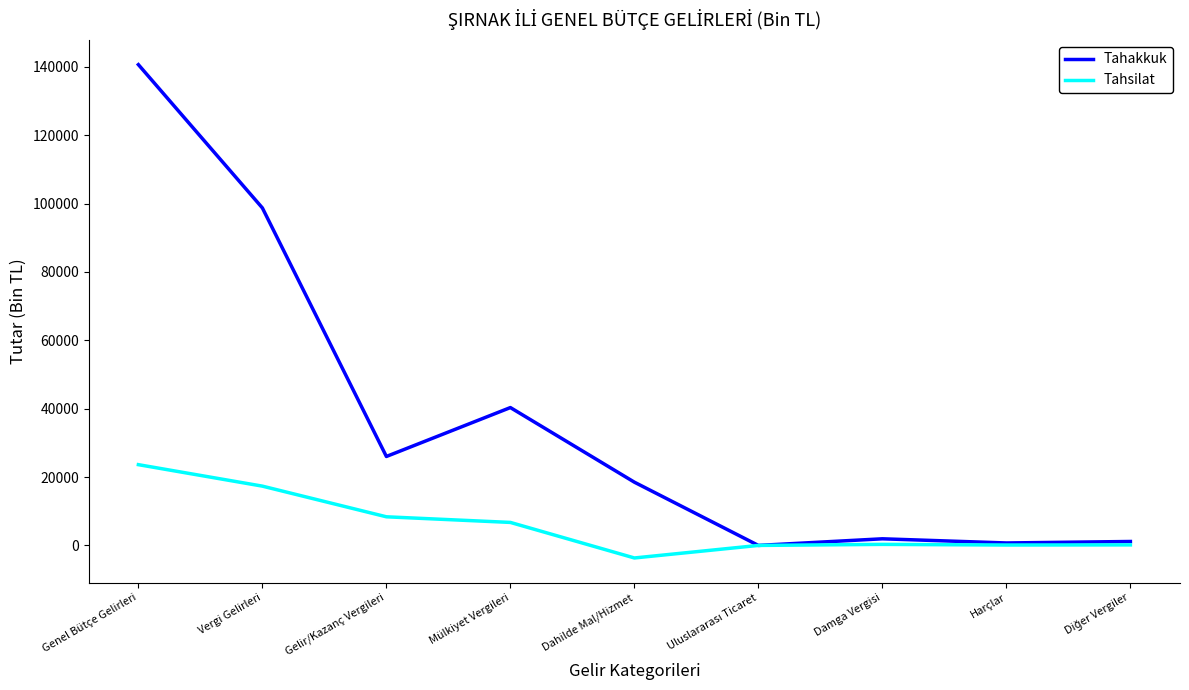

Which series has the largest total across all categories?

Tahakkuk